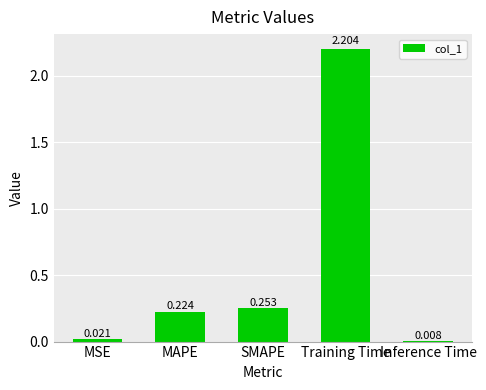

What is the maximum value shown in the chart?

2.2